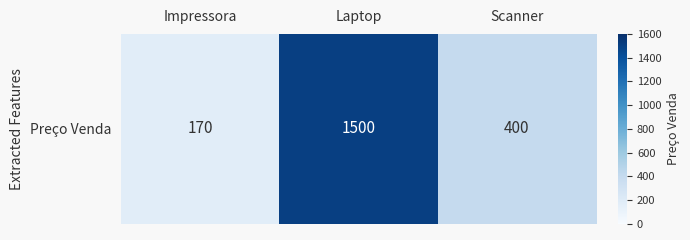

How many data points does each series have?

3